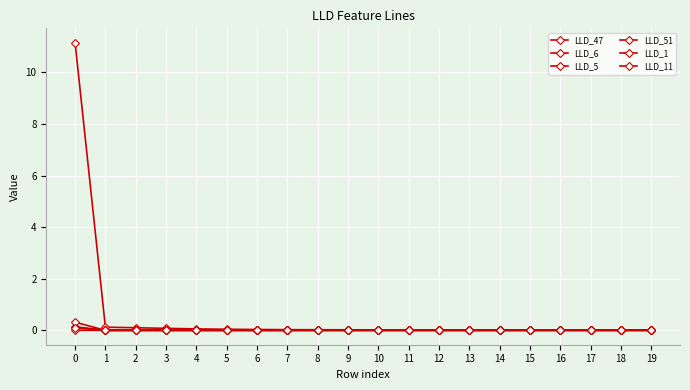

True or false: LLD_6 has more than 1 interior local peaks.

True